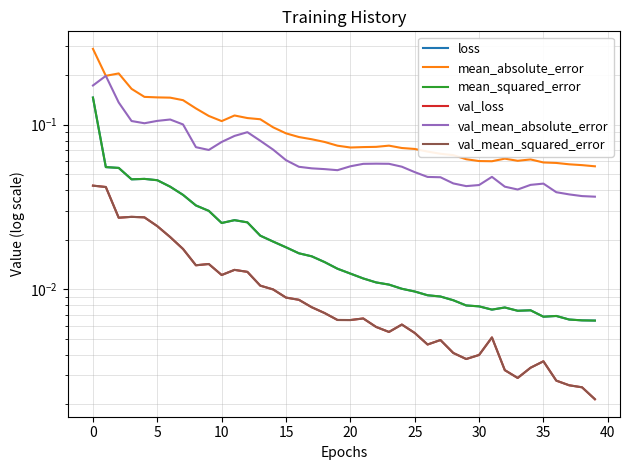

At which label is val_mean_absolute_error closest to 0?

39